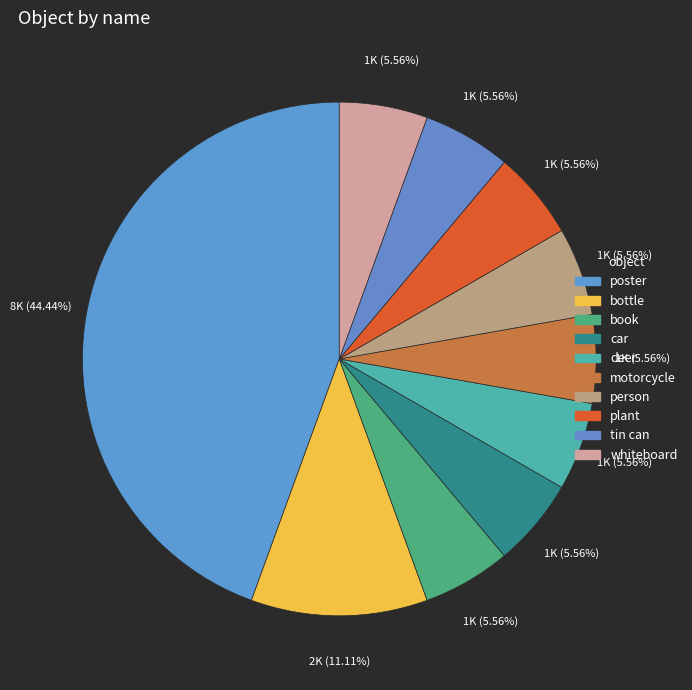

Rank the categories by value from lowest to highest.

book, car, deer, motorcycle, person, plant, tin can, whiteboard, bottle, poster